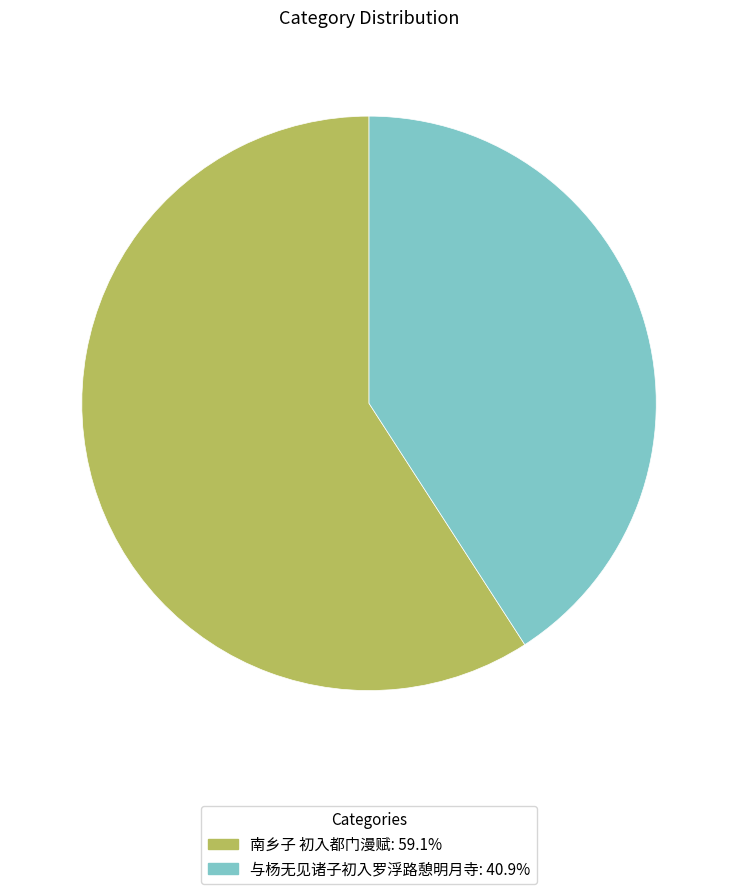

Rank the categories by value from highest to lowest.

南乡子 初入都门漫赋, 与杨无见诸子初入罗浮路憩明月寺